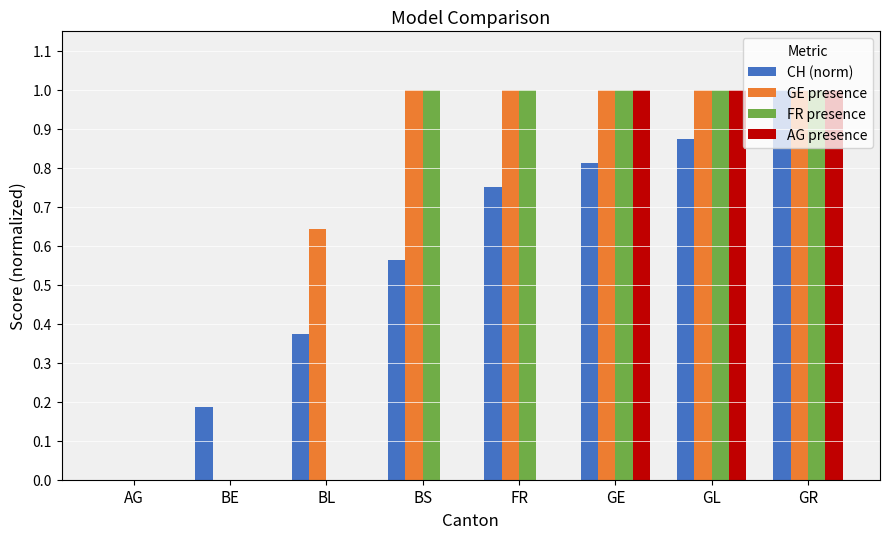

Which series changed the most between GE and GL?

CH (norm)